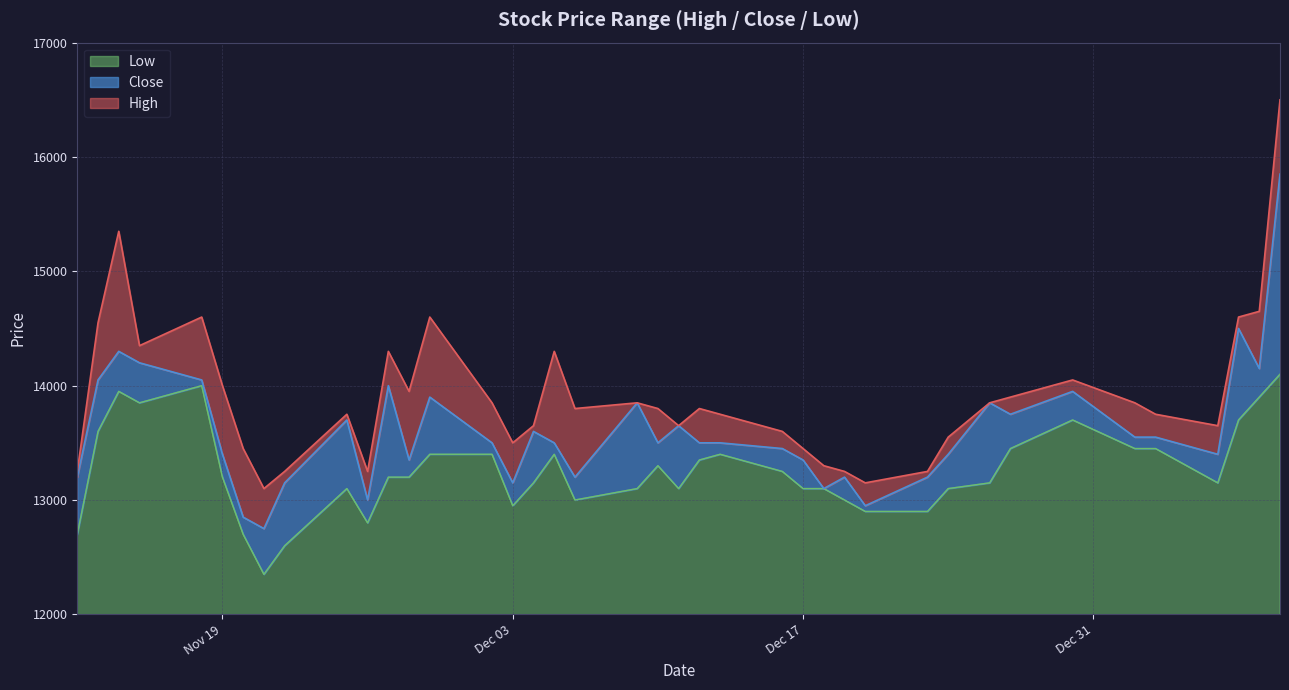

Is the value of High at 2020-01-09 greater than the value of Close at 2019-12-11?

Yes